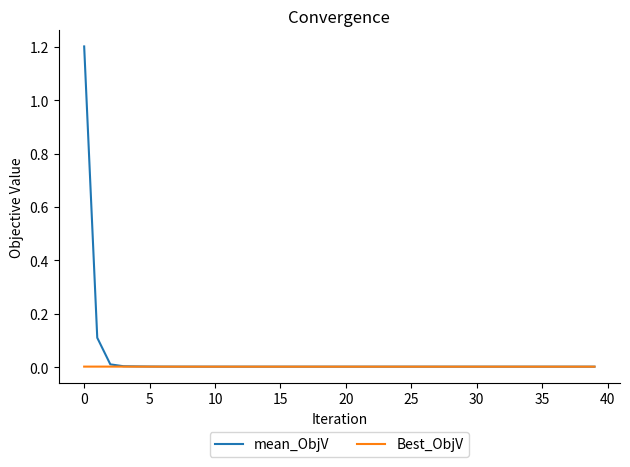

Which series has the largest range (max minus min)?

mean_ObjV